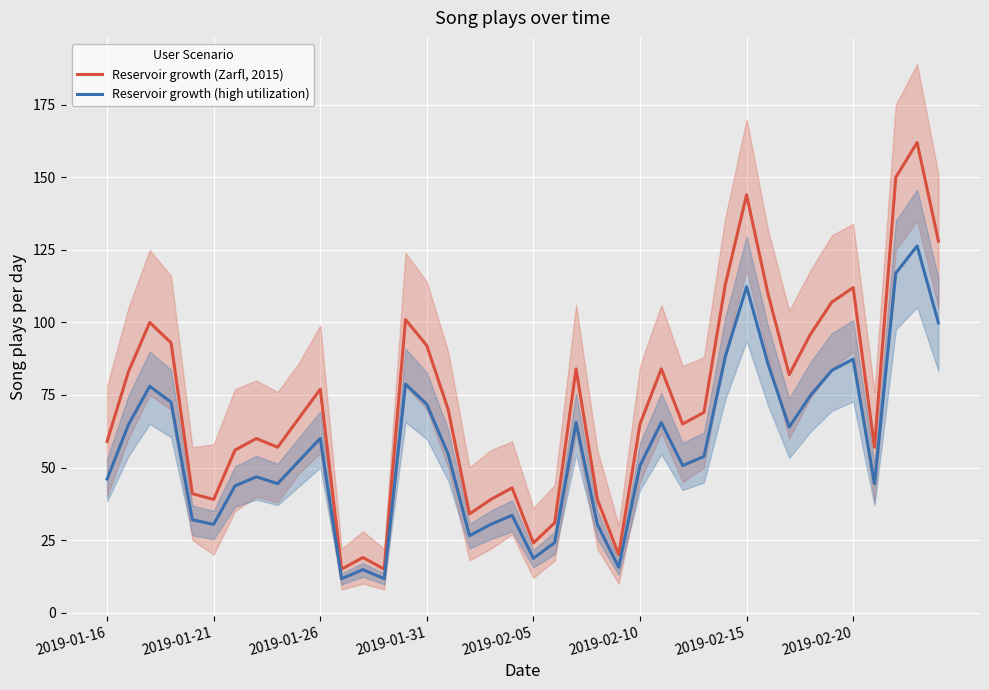

Reading left to right, what are all the values shown in this chart?

Reservoir growth (Zarfl, 2015): 59.0	83.0	100.0	93.0	41.0	39.0	56.0	60.0	57.0	67.0	77.0	15.0	19.0	15.0	101.0	92.0	70.0	34.0	39.0	43.0	24.0	31.0	84.0	39.0	20.0	65.0	84.0	65.0	69.0	113.0	144.0	110.0	82.0	96.0	107.0	112.0	57.0	150.0	162.0	128.0
Reservoir growth (high utilization): 46.0	64.7	78.0	72.5	32.0	30.4	43.7	46.8	44.5	52.3	60.1	11.7	14.8	11.7	78.8	71.8	54.6	26.5	30.4	33.5	18.7	24.2	65.5	30.4	15.6	50.7	65.5	50.7	53.8	88.1	112.3	85.8	64.0	74.9	83.5	87.4	44.5	117.0	126.4	99.8